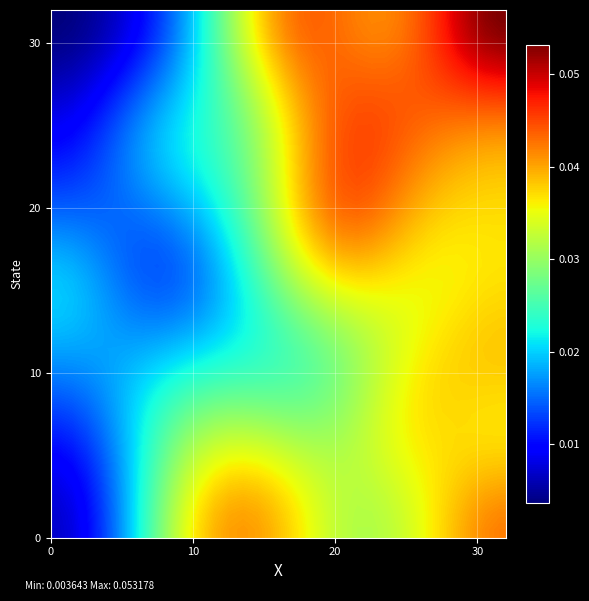

How many data points does each series have?

32